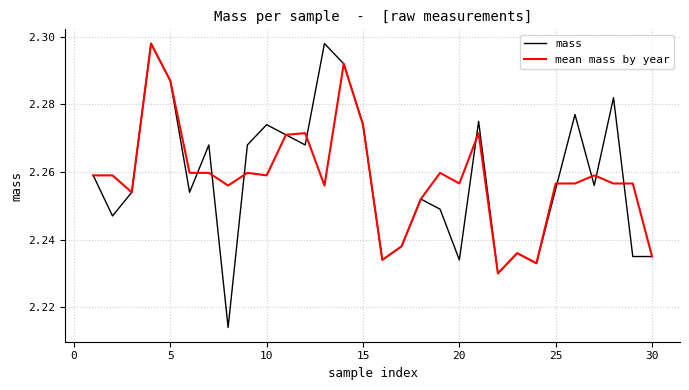

Which series has the widest spread of values?

mass